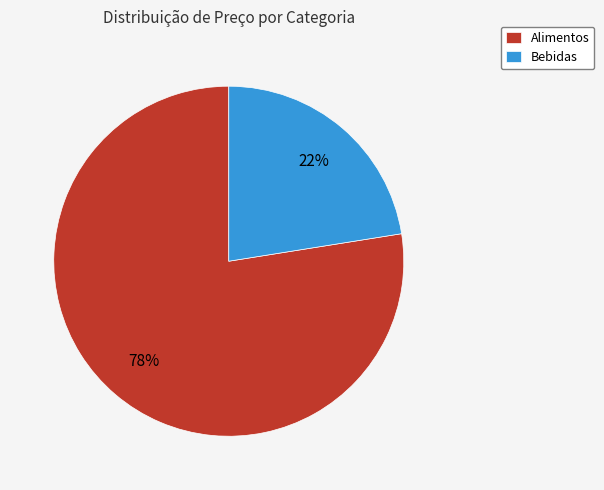

Rank the categories by value from lowest to highest.

Bebidas, Alimentos